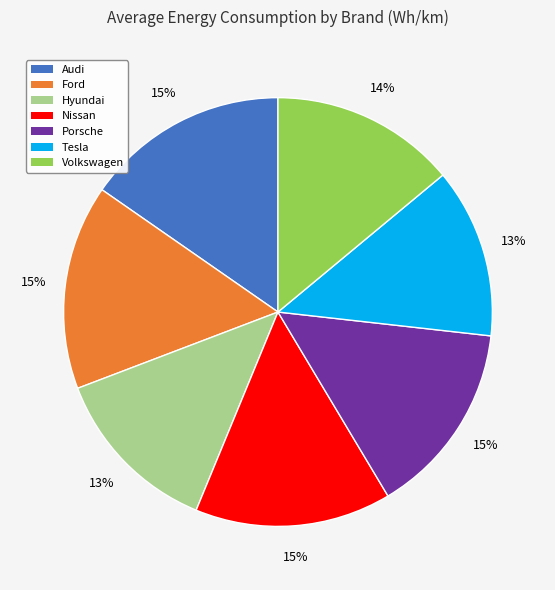

To the nearest percent, what is the combined percentage of Porsche and Volkswagen?

29%